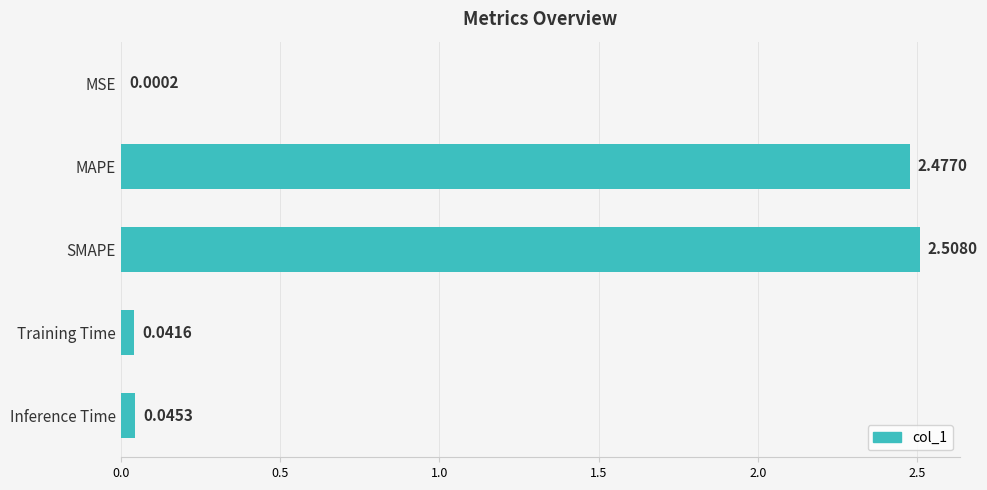

At which label is the value closest to 1?

Inference Time